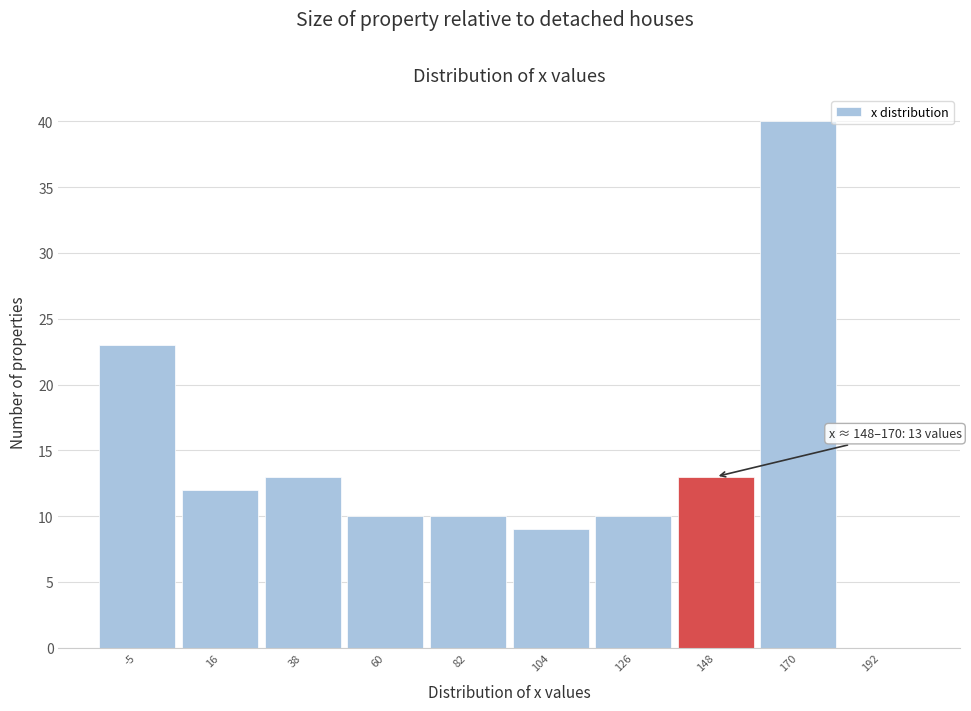

Reading left to right, transcribe all the data shown in this chart.

-5=23	16=12	38=13	60=10	82=10	104=9	126=10	148=13	170=40	192=0